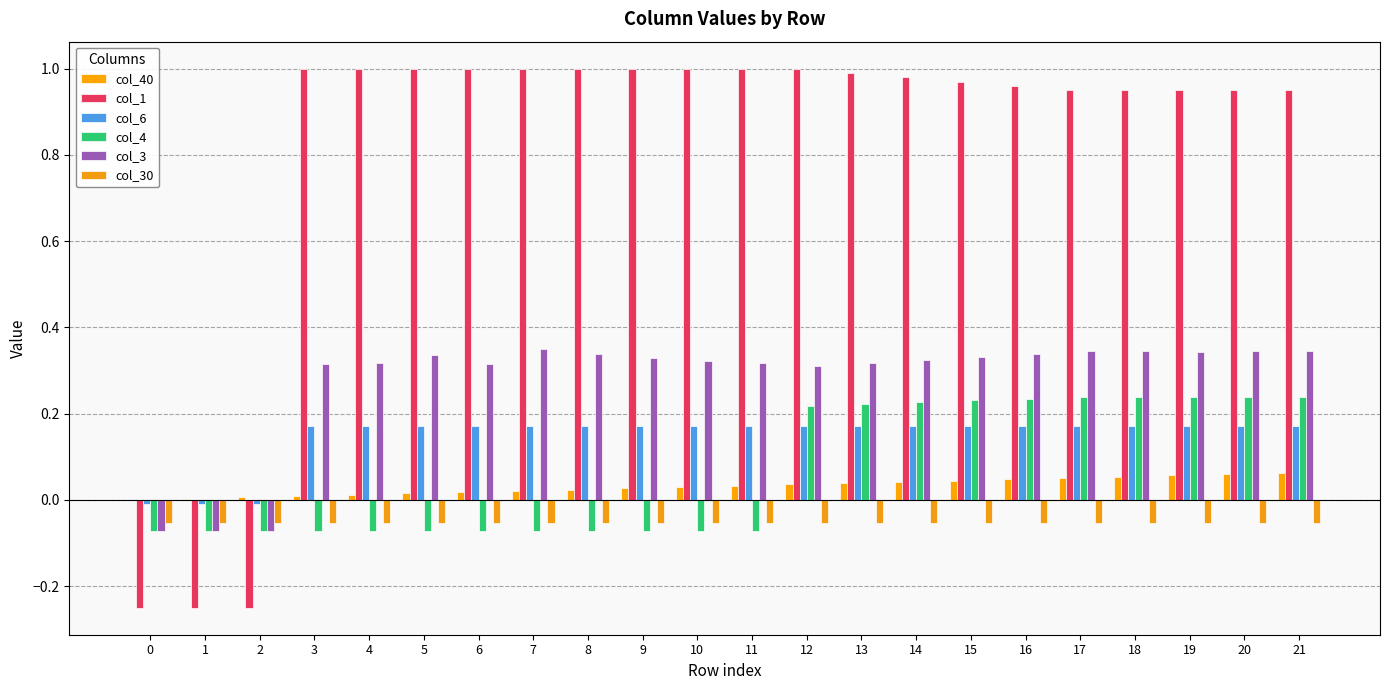

Count the number of data series in this chart.

6